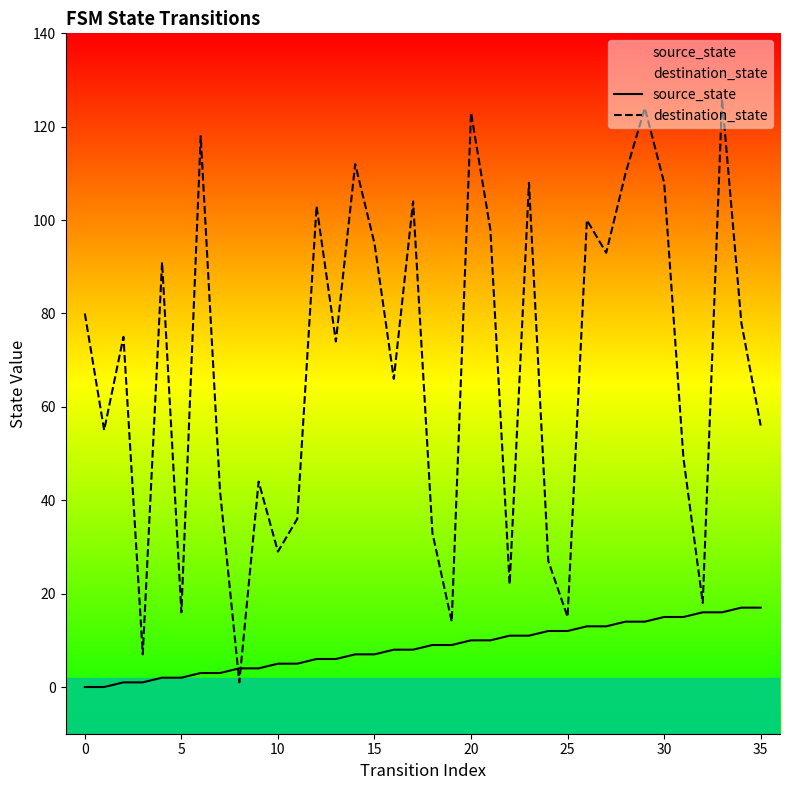

True or false: source_state has more than 2 points higher than both neighbors.

False